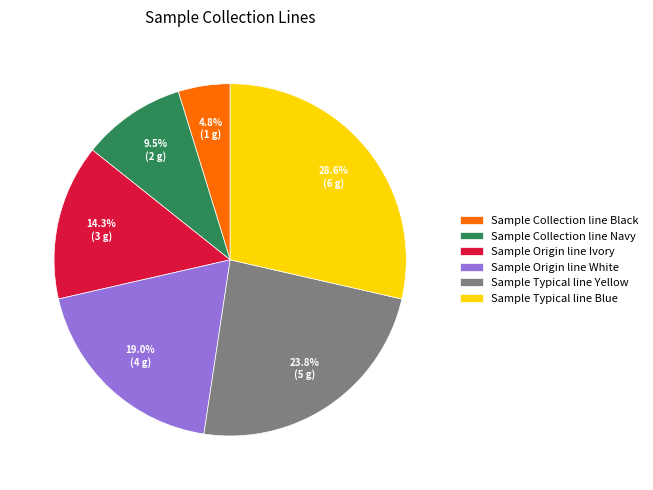

How many segments does this pie chart have?

6